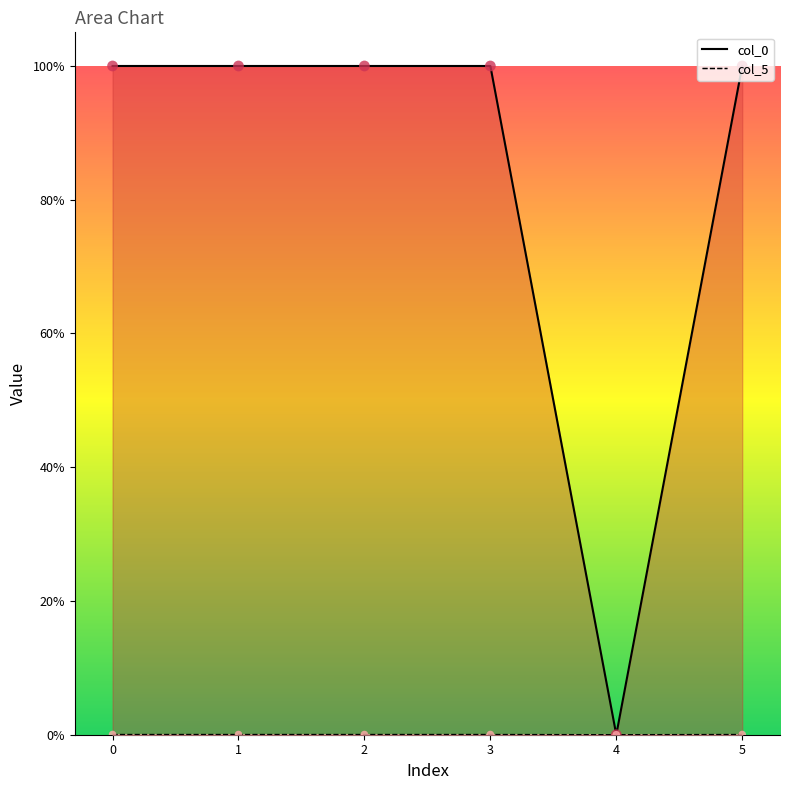

Which series reaches the minimum Y coordinate?

col_0